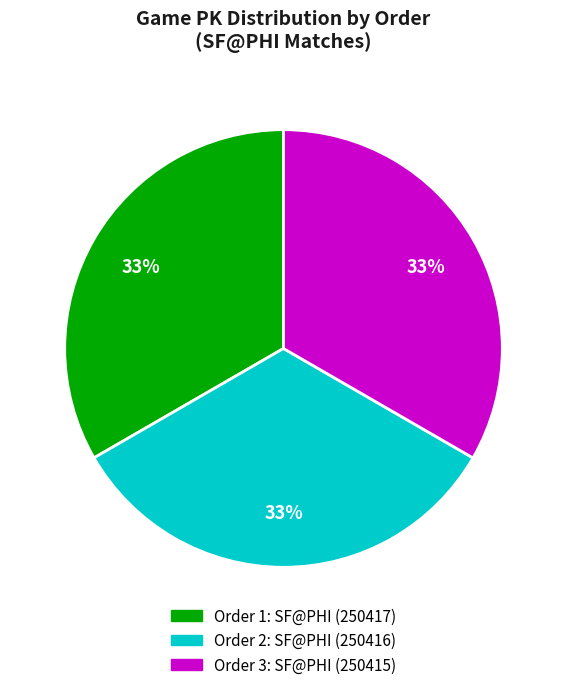

To the nearest percent, what portion does Order 2: SF@PHI (250416) represent?

33%